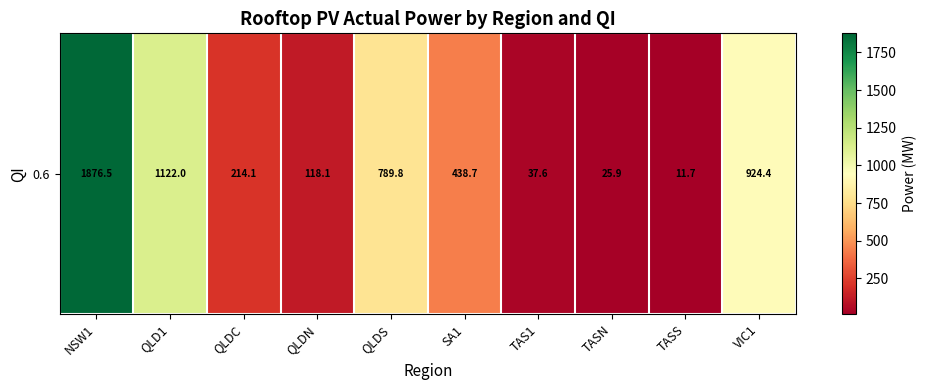

What is the greatest value displayed?

1876.5